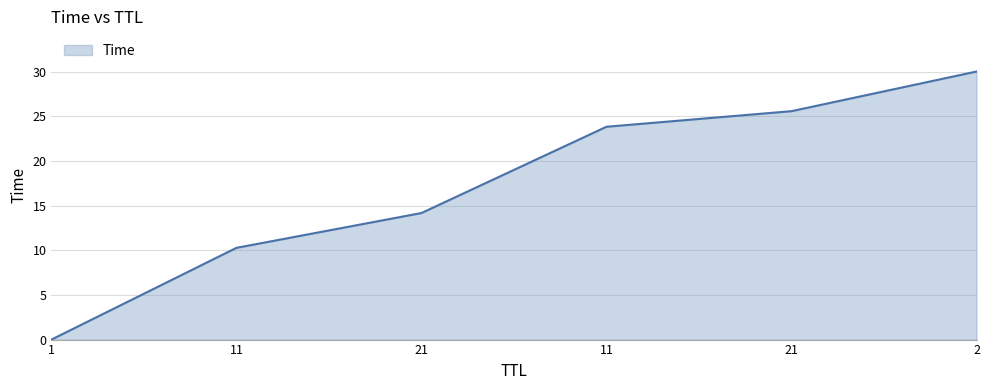

Count the number of categories in the chart.

6